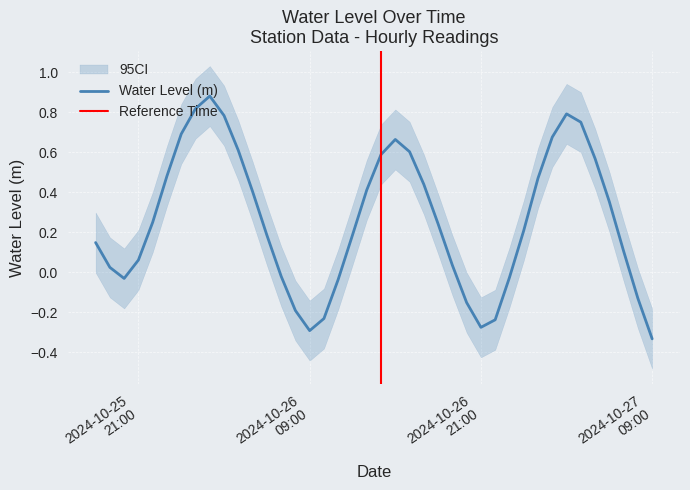

True or false: the data has more than 0 interior local peaks.

True